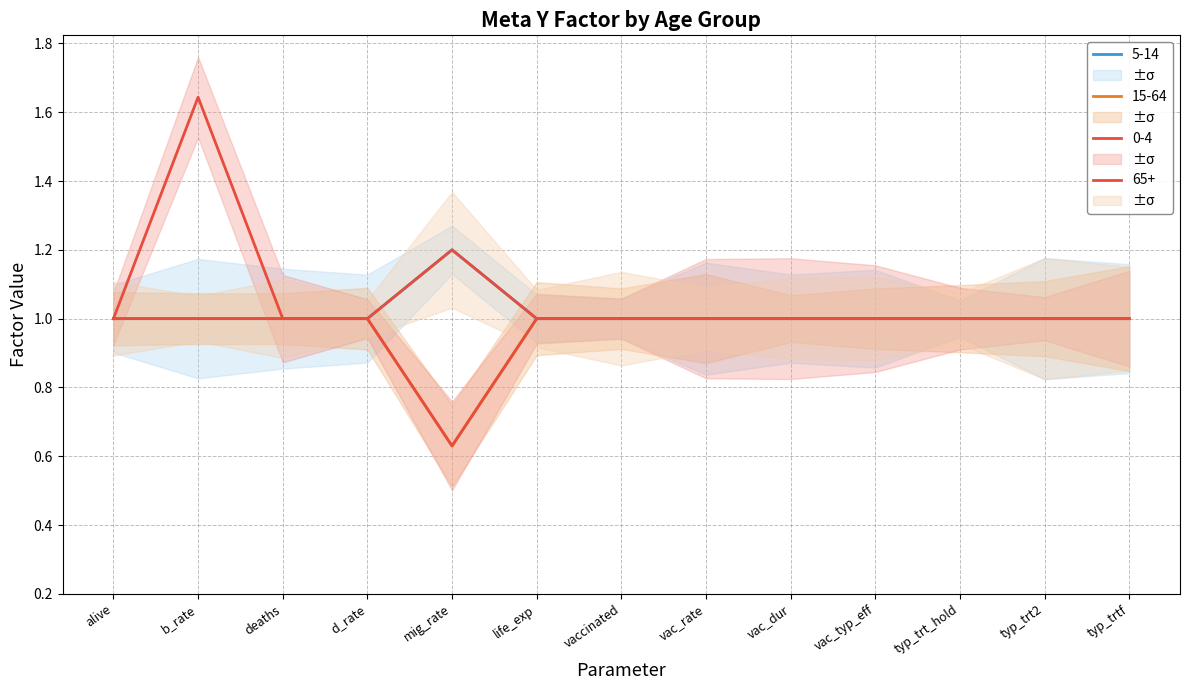

What position from the left is b_rate?

2